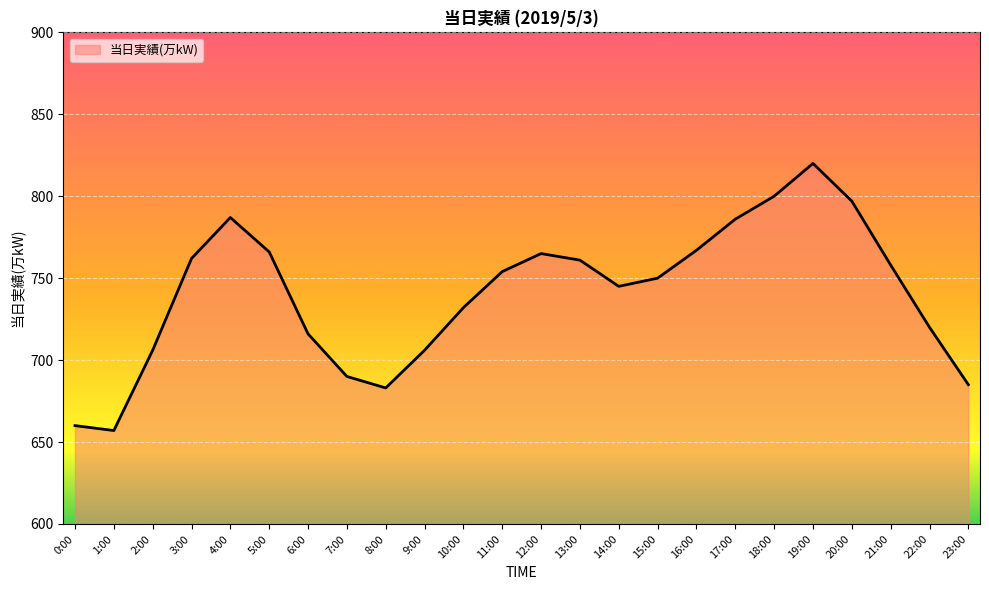

What is the ratio of the value at 8:00 to the value at 13:00?

0.9